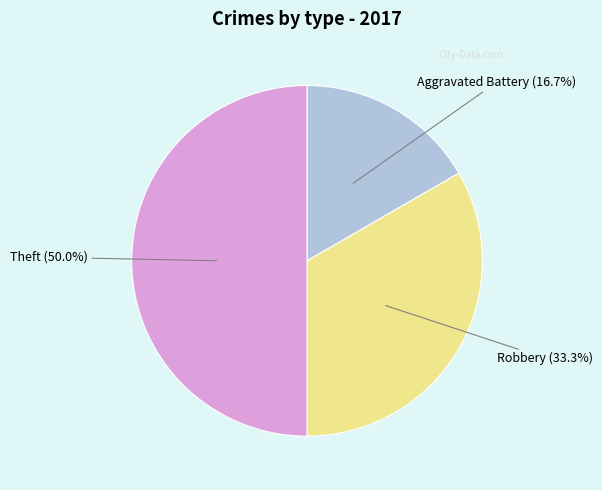

Which has a higher value, Aggravated Battery or Theft?

Theft